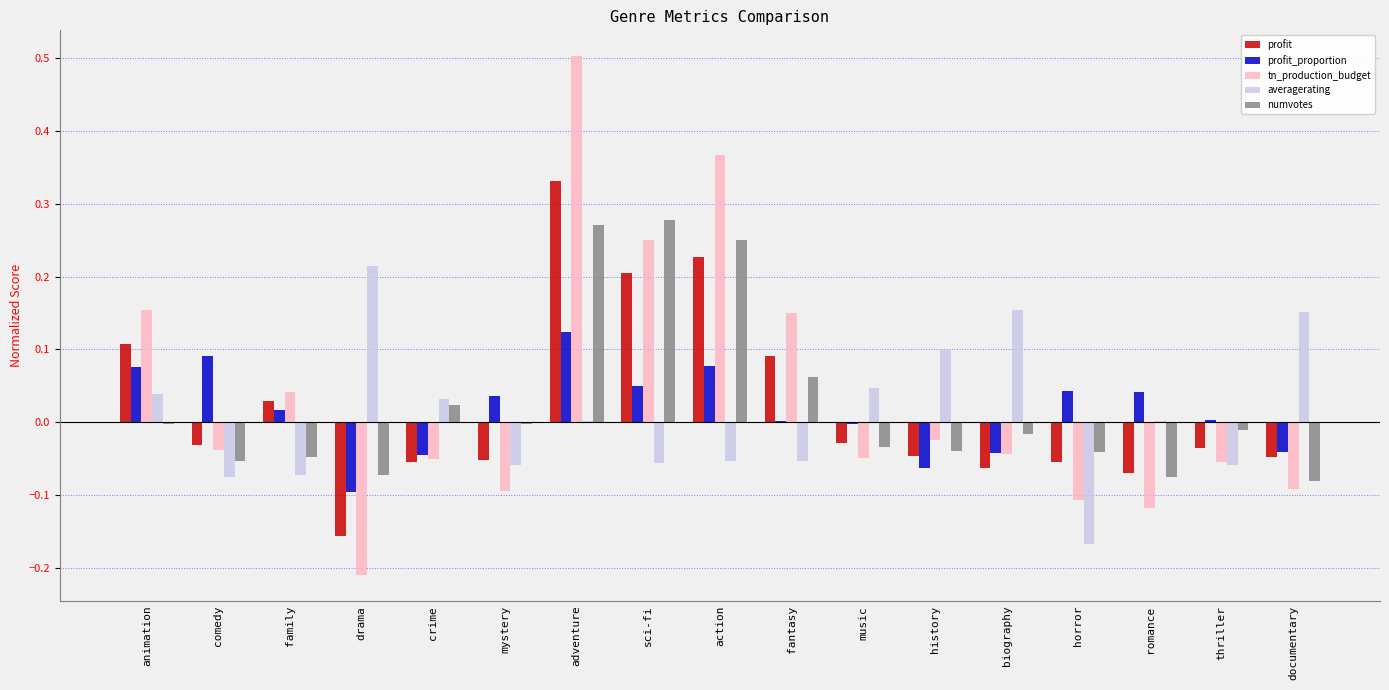

Which category has the highest value across all series?

adventure